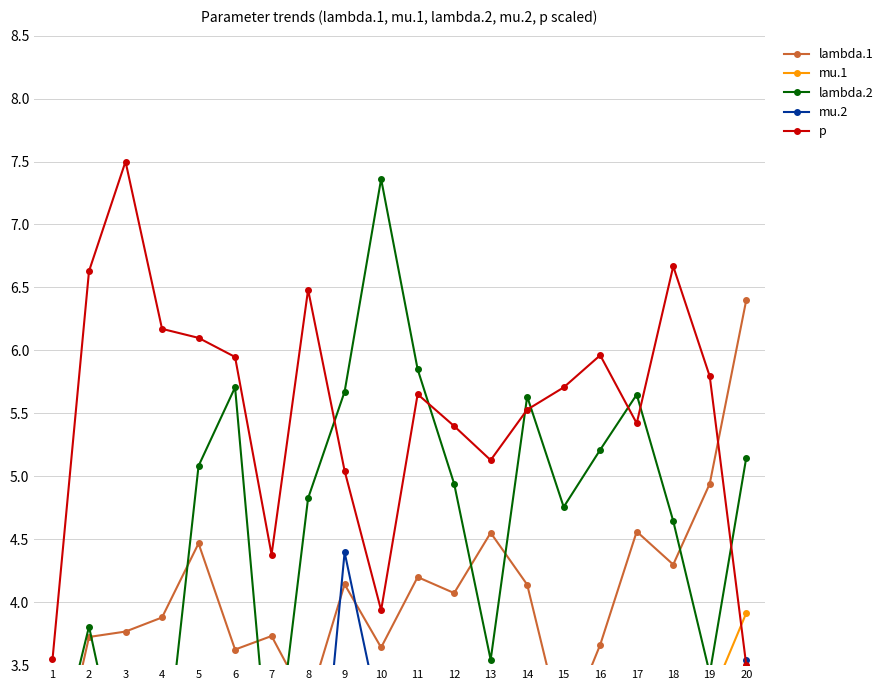

The lambda.2 series shows 5.9 at 11. True or false?

True